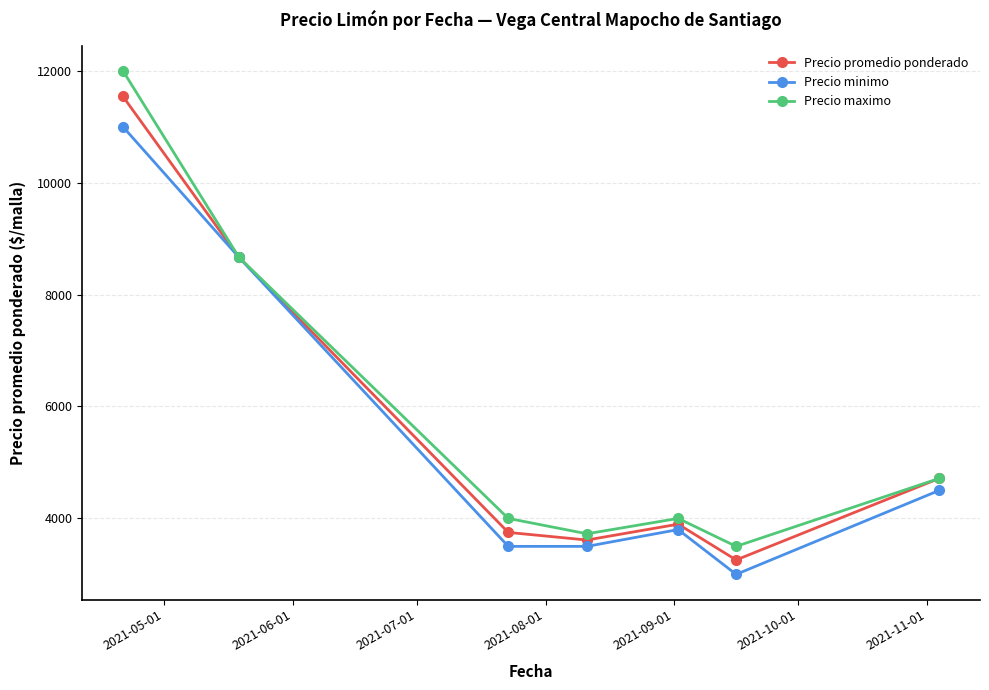

Rank the series by their average value, from highest to lowest.

Precio maximo, Precio promedio ponderado, Precio minimo